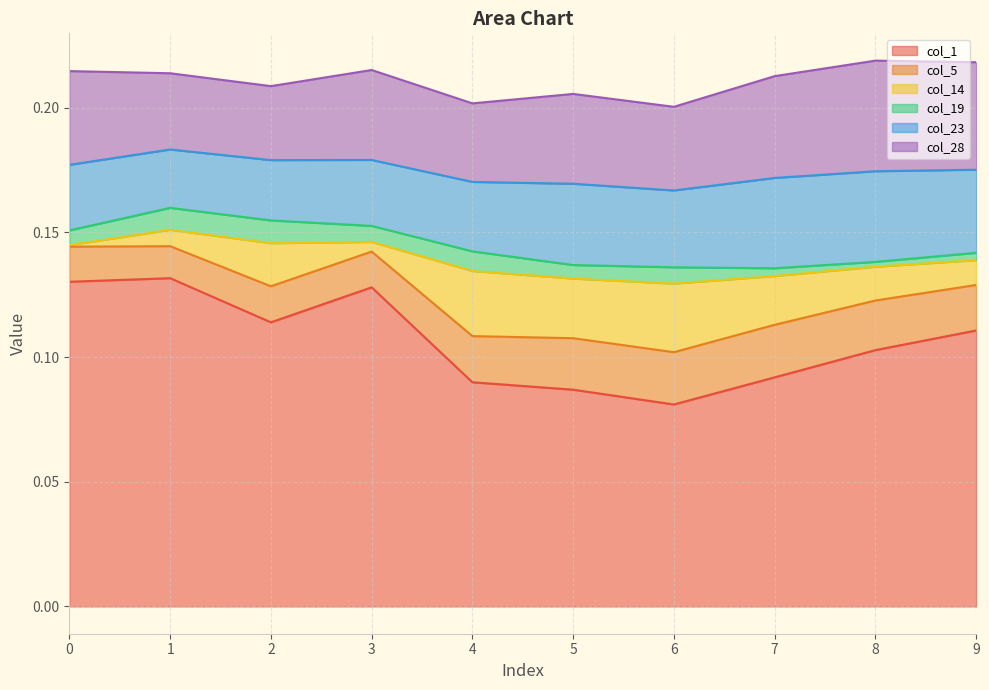

At which category is the sum across all series the highest?

8